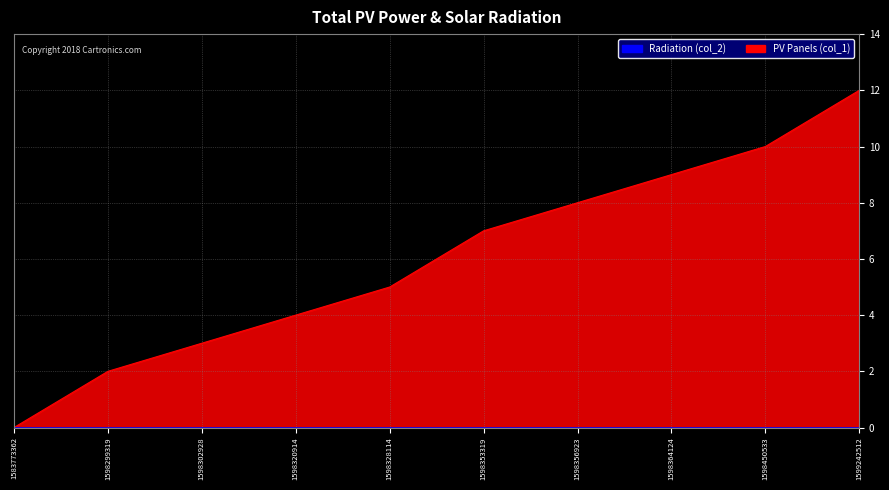

Reading left to right, what are all the values shown in this chart?

1583773362=0	1598299319=2	1598302928=3	1598320914=4	1598328114=5	1598353319=7	1598356923=8	1598364124=9	1598450533=10	1599242512=12